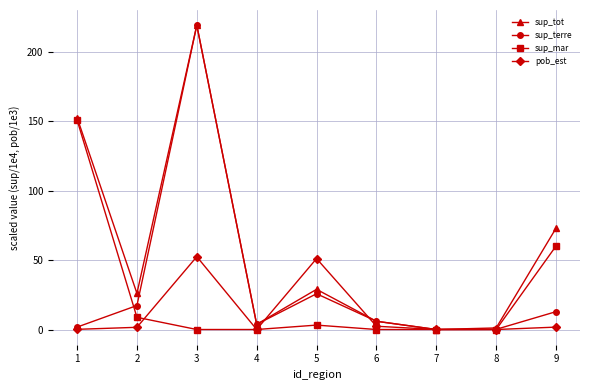

Which series has the largest total across all categories?

sup_tot